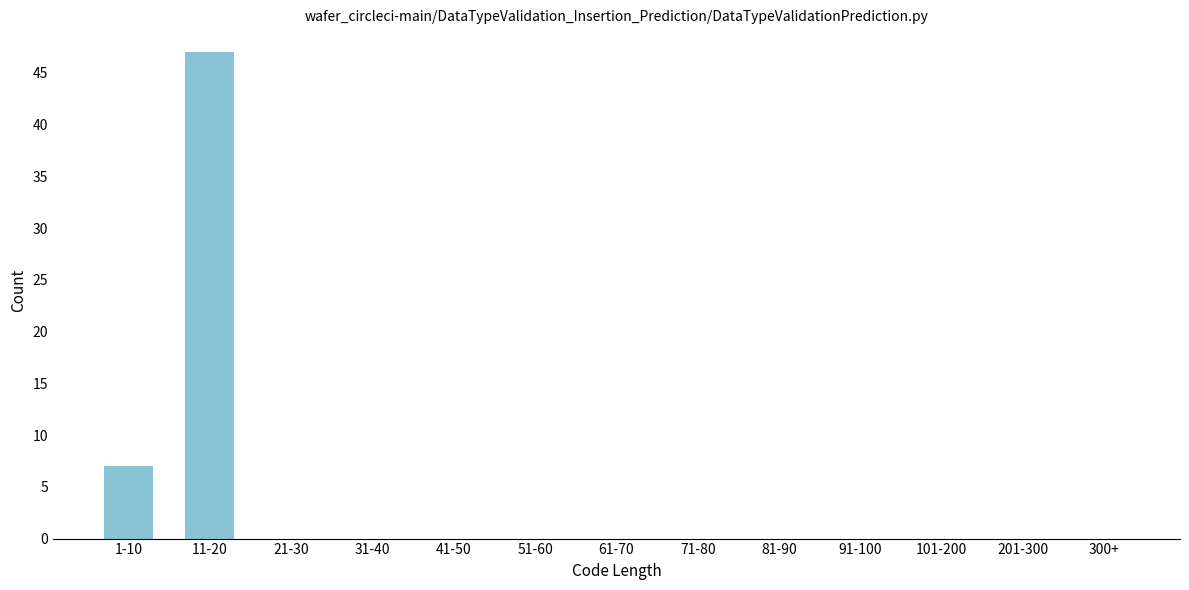

Reading left to right, extract all data points from this chart.

1-10=7	11-20=47	21-30=0	31-40=0	41-50=0	51-60=0	61-70=0	71-80=0	81-90=0	91-100=0	101-200=0	201-300=0	300+=0